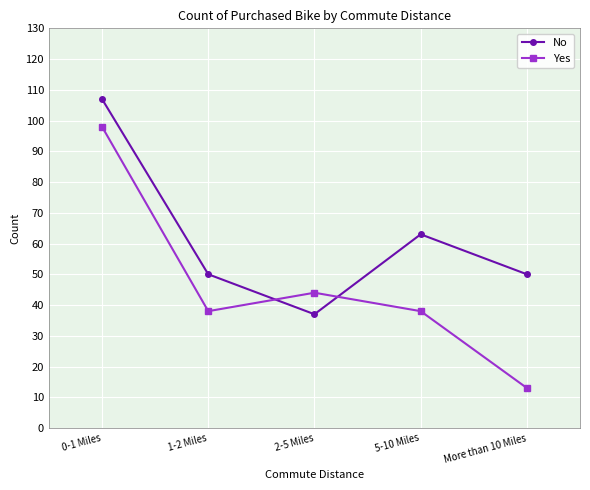

At how many categories does at least one series exceed 35?

5